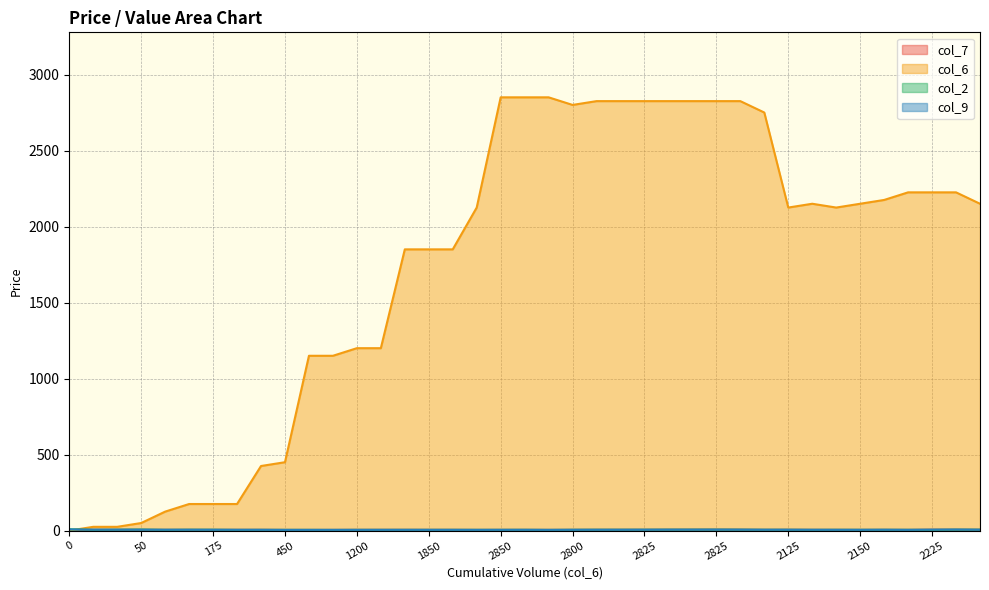

Does the chart have visible grid lines?

Yes